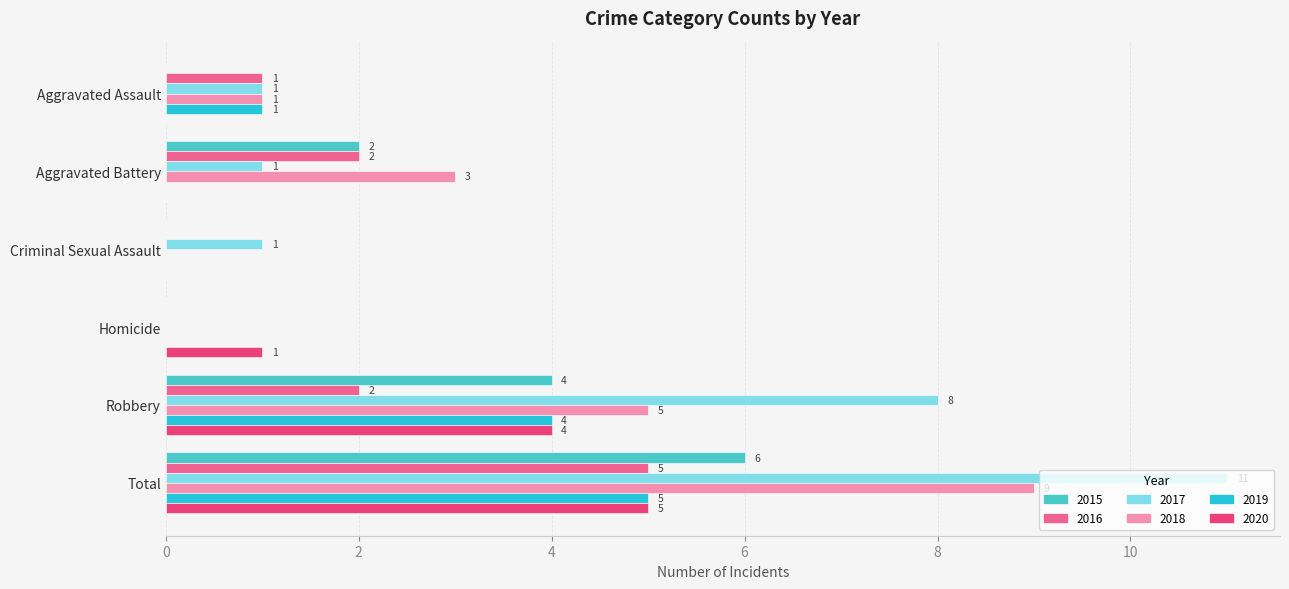

How many data points does each series have?

6